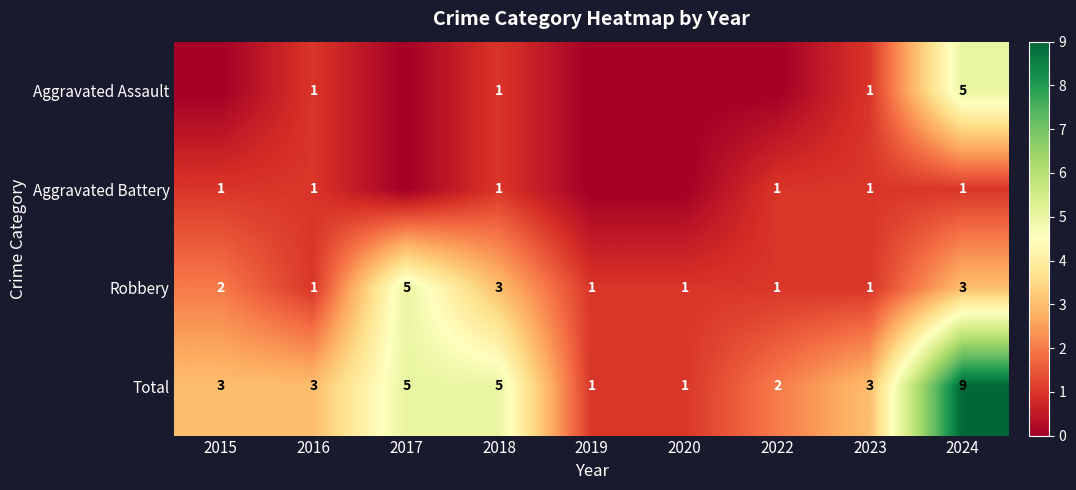

How many Total values are between 2 and 5?

6